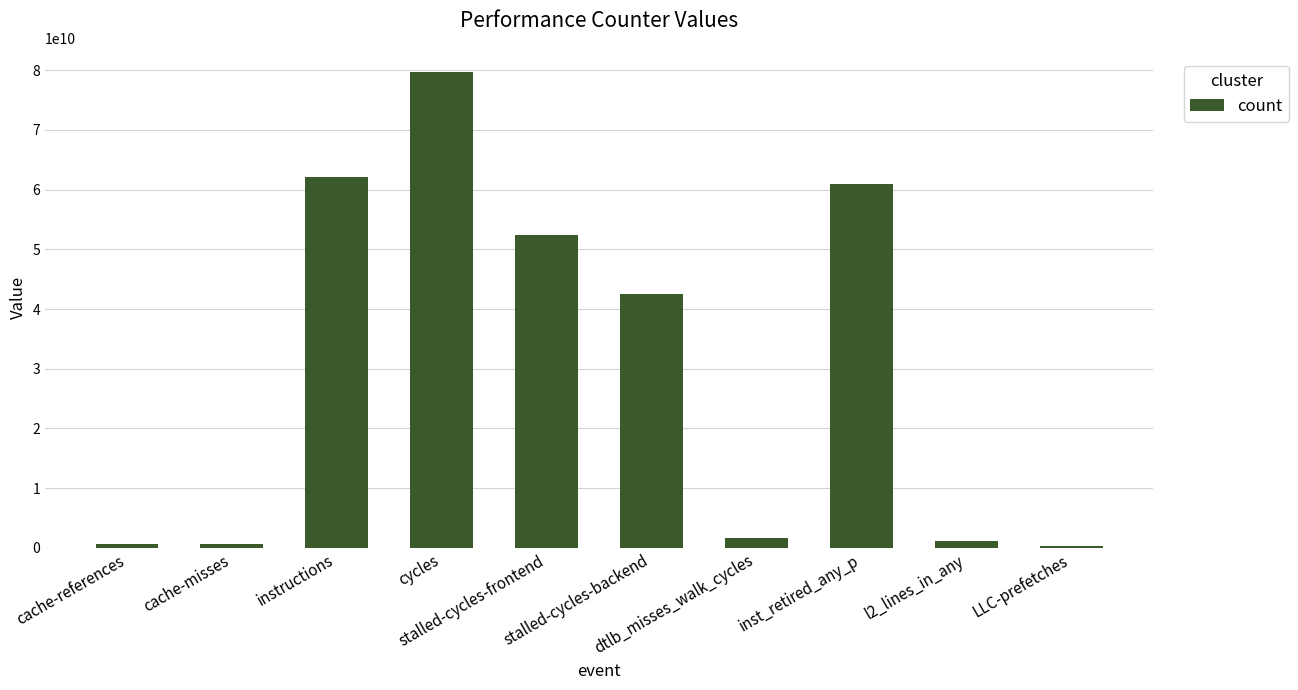

The value at LLC-prefetches is 354572819. True or false?

True